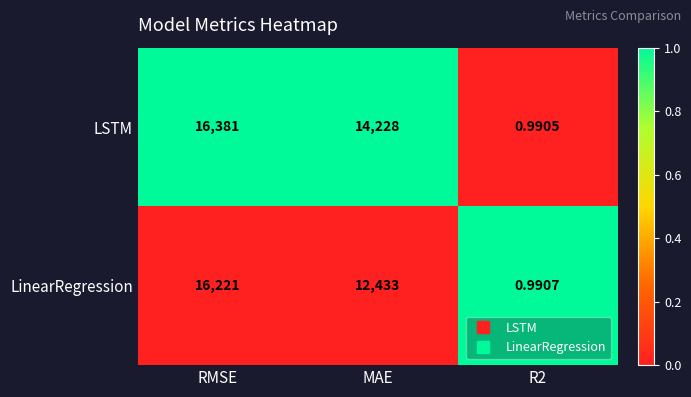

Which category has the highest value across all series?

RMSE